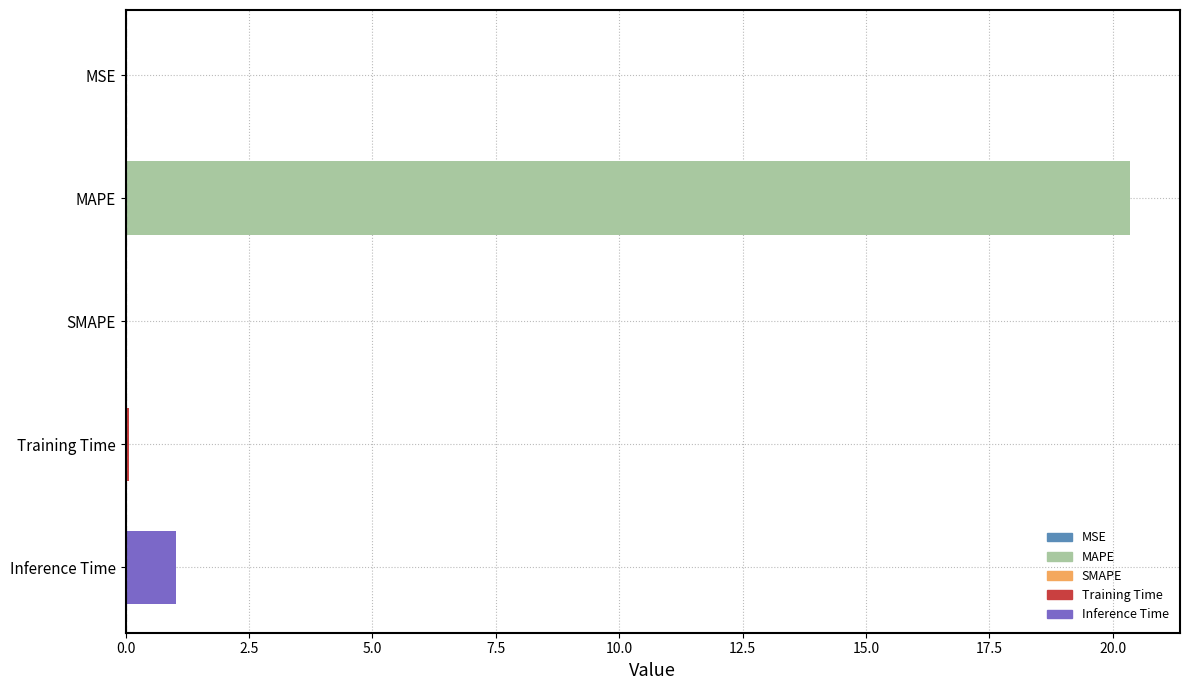

Between Inference Time and SMAPE, which is larger?

Inference Time